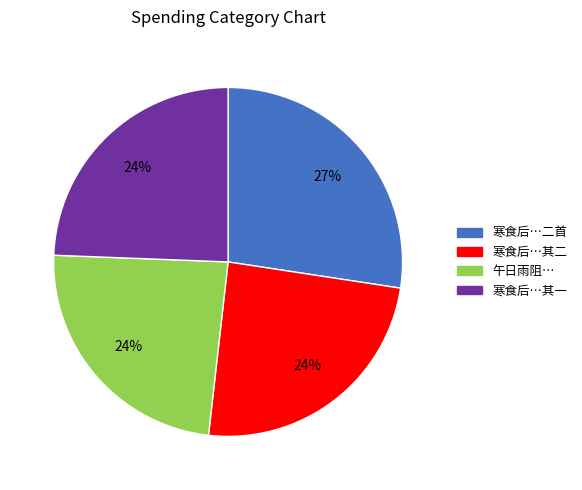

To the nearest percent, what is the average slice percentage?

25%